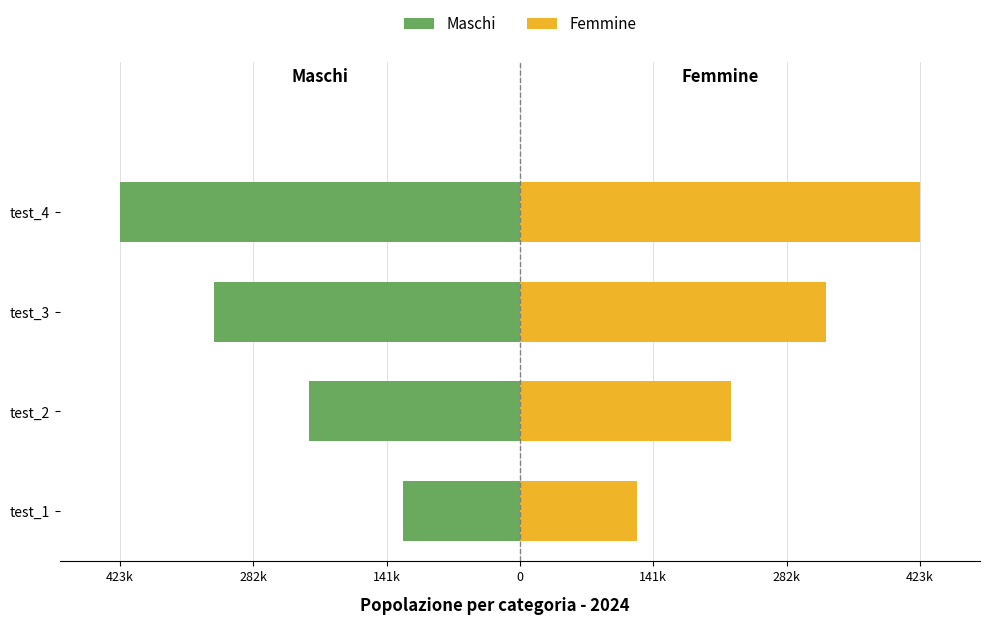

True or false: Maschi has a value of -135687 at test_4.

False